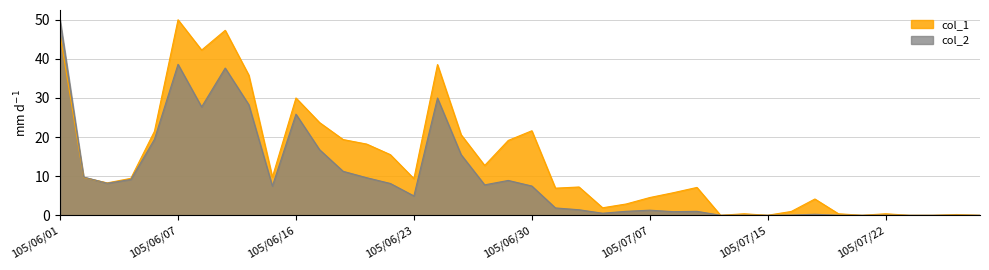

Reading left to right, transcribe all the data shown in this chart.

col_1: 46.1	9.7	8.3	9.4	21.5	50.0	42.2	47.3	35.8	9.7	30.0	23.7	19.4	18.2	15.5	9.4	38.5	20.6	12.7	19.1	21.6	6.9	7.2	1.9	2.9	4.5	5.8	7.1	0.0	0.4	0.0	1.0	4.2	0.4	0.0	0.4	0.0	0.0	0.2	0.0
col_2: 50.0	9.8	8.2	9.2	19.4	38.6	27.7	37.7	28.3	7.5	25.9	16.8	11.2	9.6	8.1	4.9	30.0	15.5	7.8	8.9	7.5	1.9	1.4	0.5	1.0	1.3	0.9	1.0	0.0	0.0	0.0	0.1	0.3	0.0	0.0	0.0	0.0	0.0	0.0	0.0